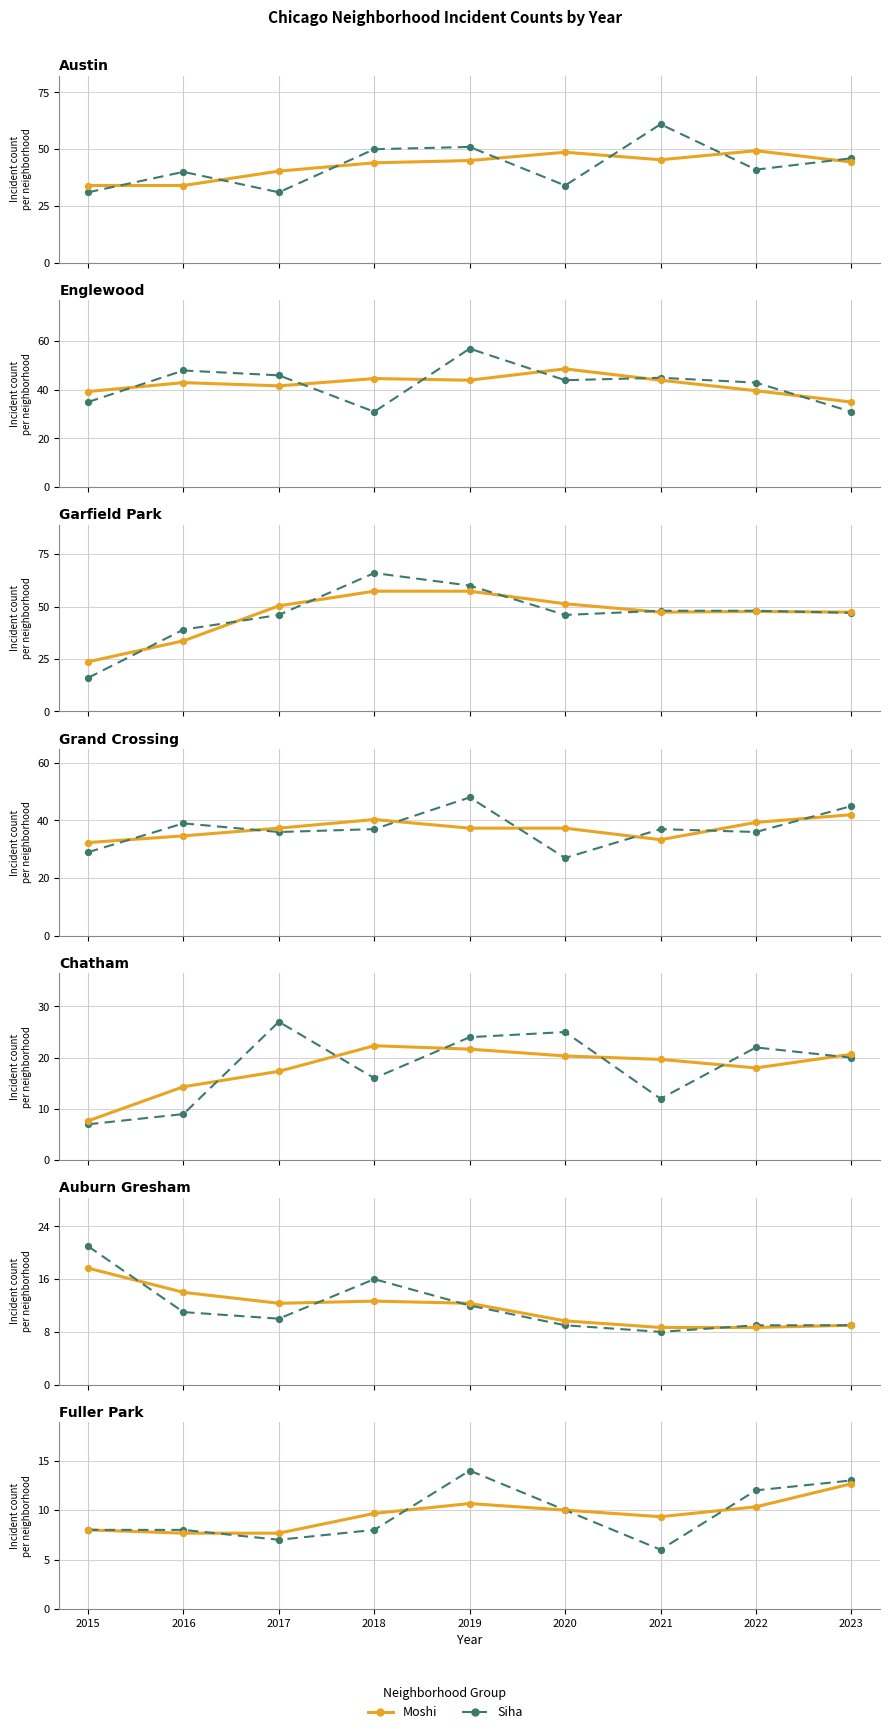

Which series reaches the minimum Y coordinate?

Siha